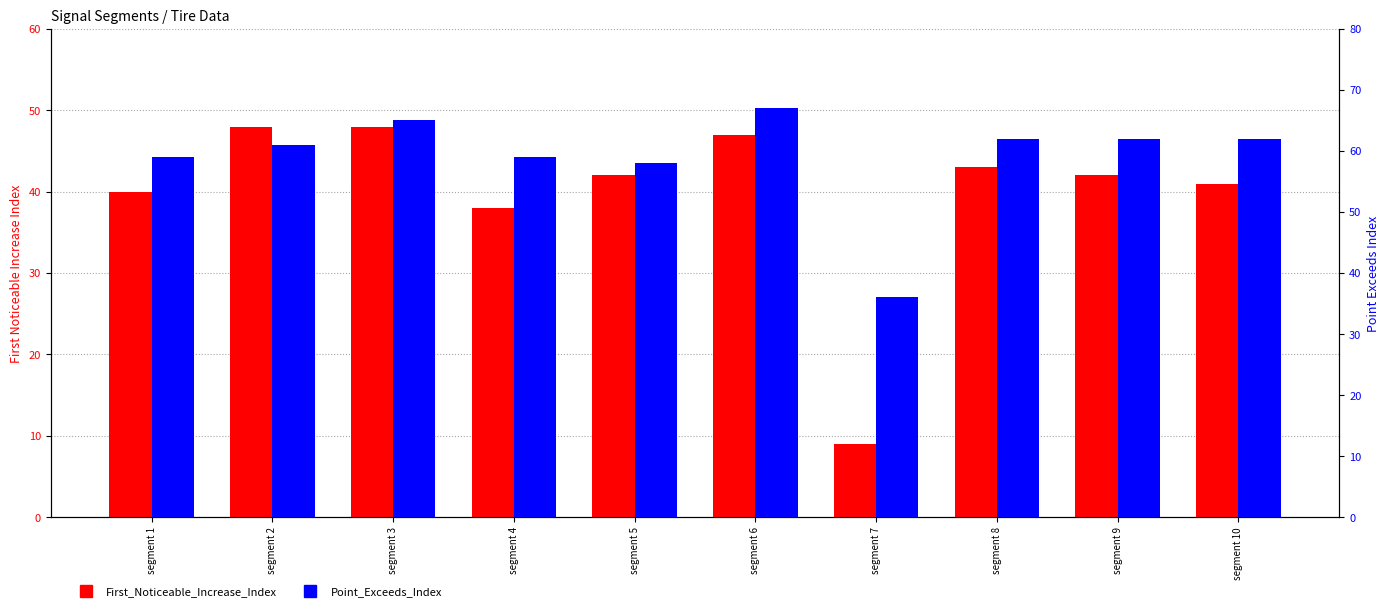

Between segment 8 and segment 10, which series saw the biggest shift?

First_Noticeable_Increase_Index